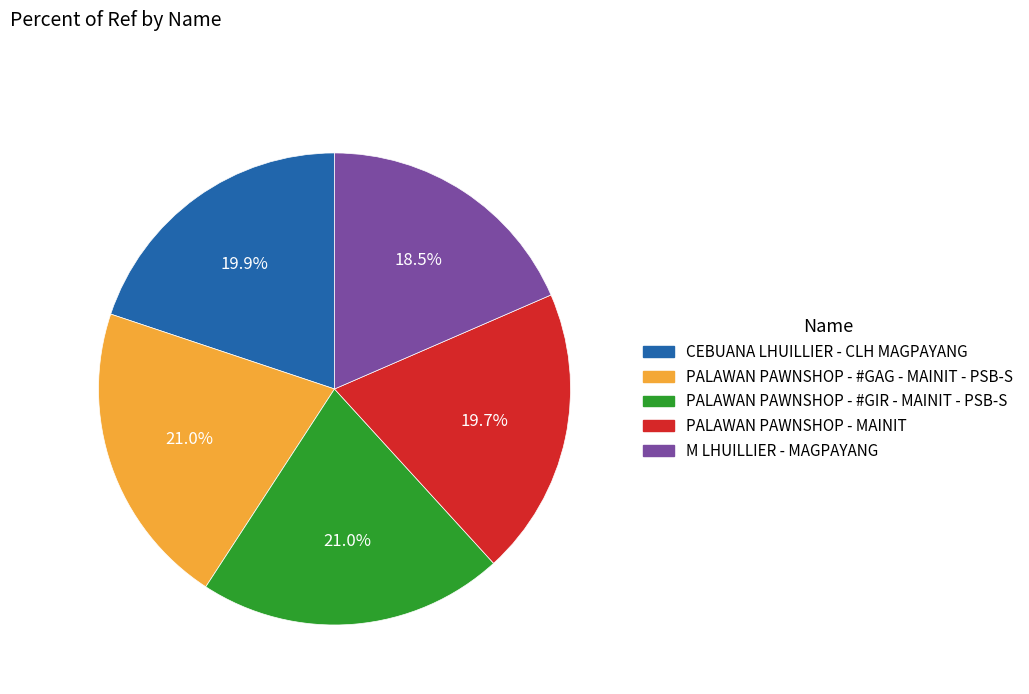

Is there a majority slice in this chart?

No